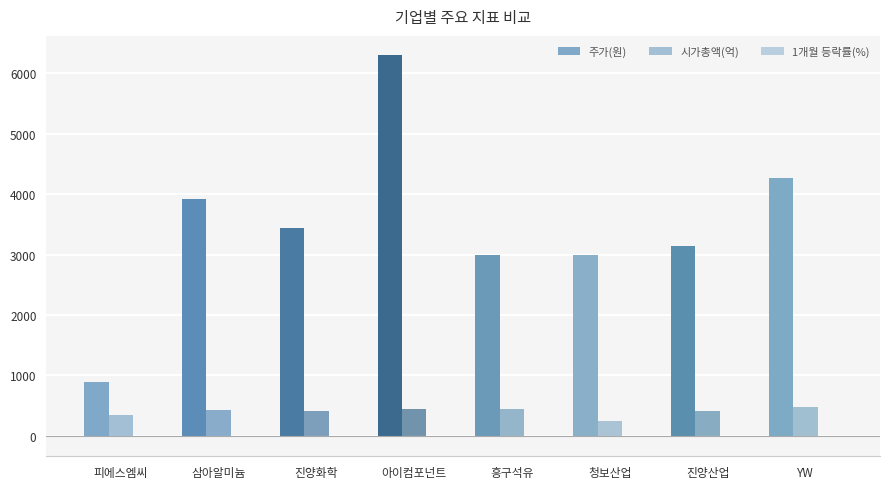

What is the sum of the 주가(원) values at YW and 흥구석유?

7250.0